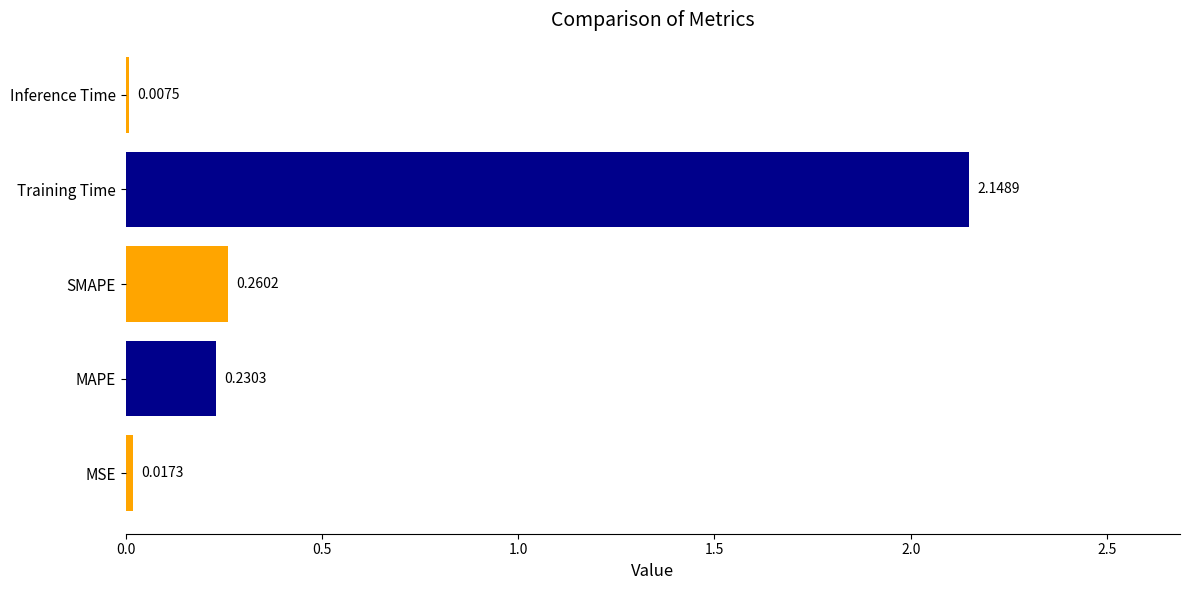

At which category does the chart reach its peak across all series?

Training Time